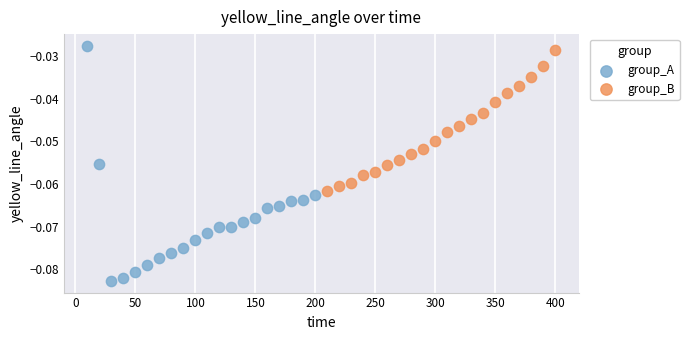

Which series has the widest spread of Y values?

group_A